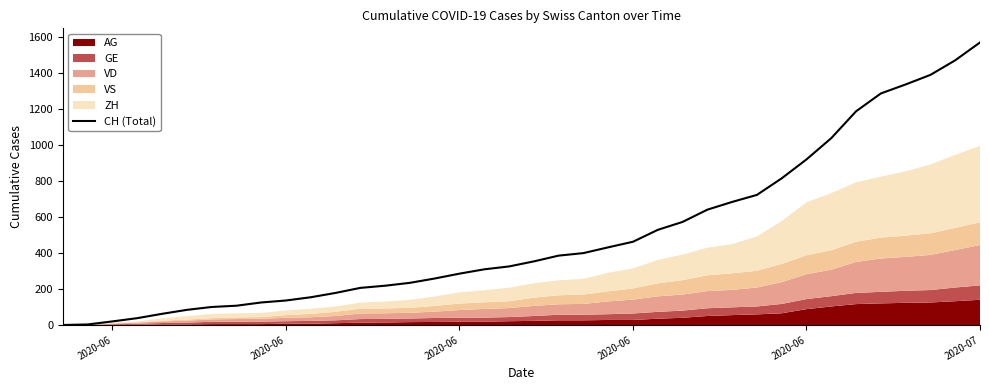

Reading left to right, transcribe all the data shown in this chart.

0	3	20	38	62	84	100	107	125	136	154	178	206	218	234	258	285	309	325	353	385	399	431	462	528	572	640	683	722	814	919	1037	1186	1285	1335	1388	1469	1568